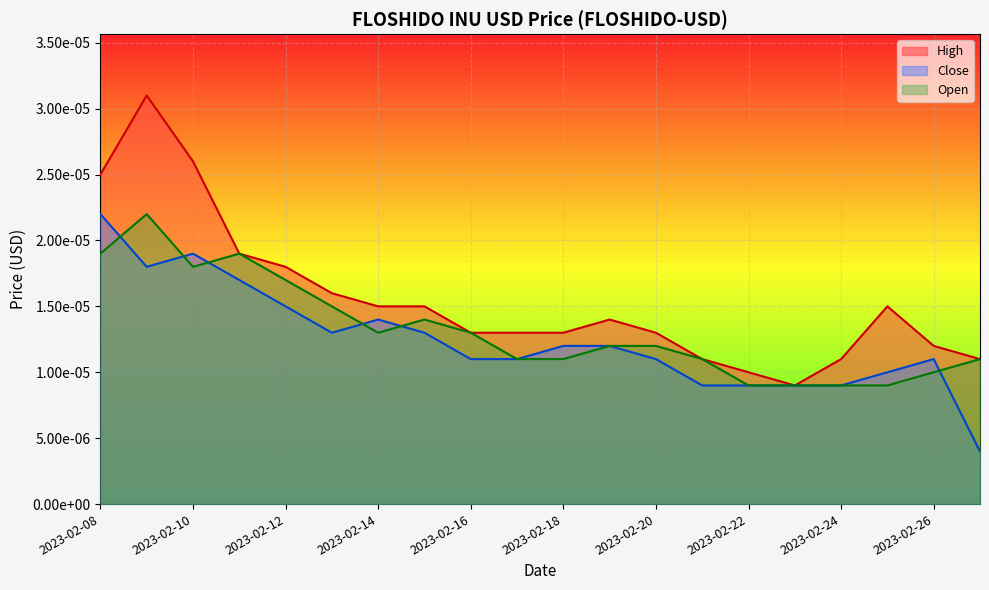

Which has a higher value, 2023-02-13 or 2023-02-09?

2023-02-09